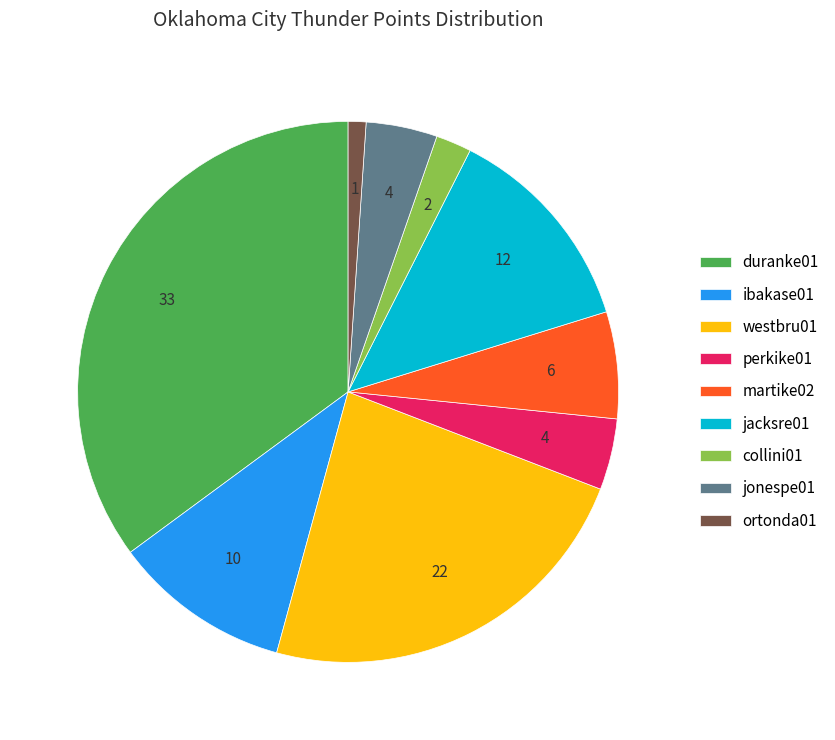

What is the smallest slice in the pie chart?

ortonda01